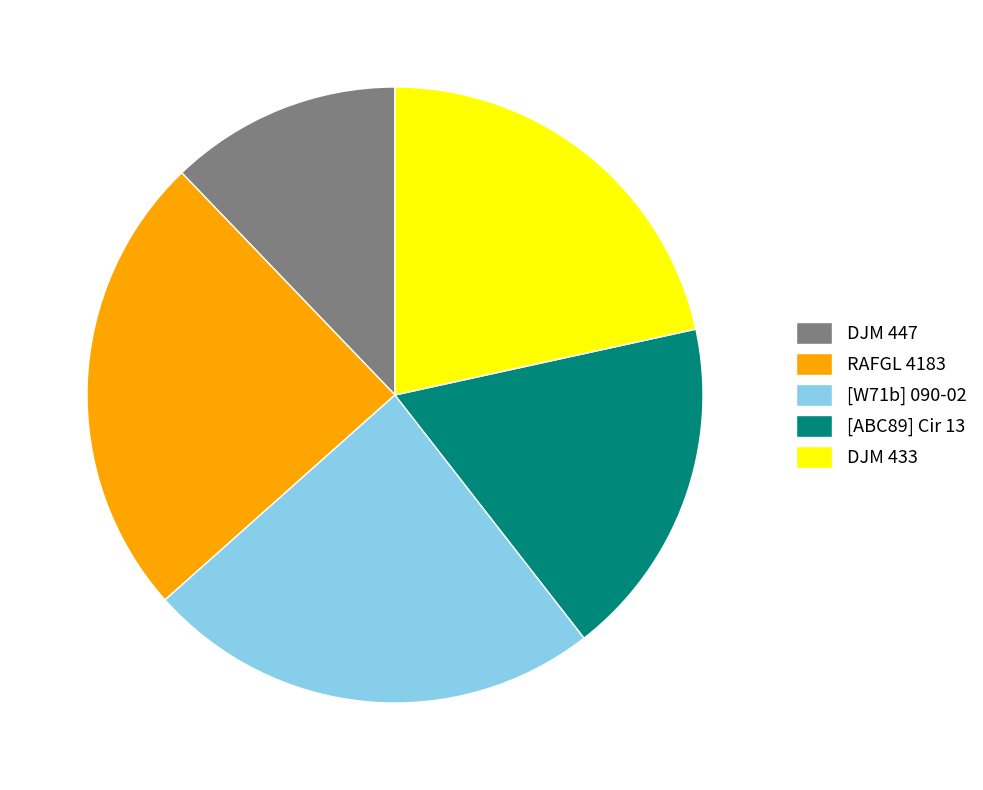

Is DJM 447 the majority of the pie?

No